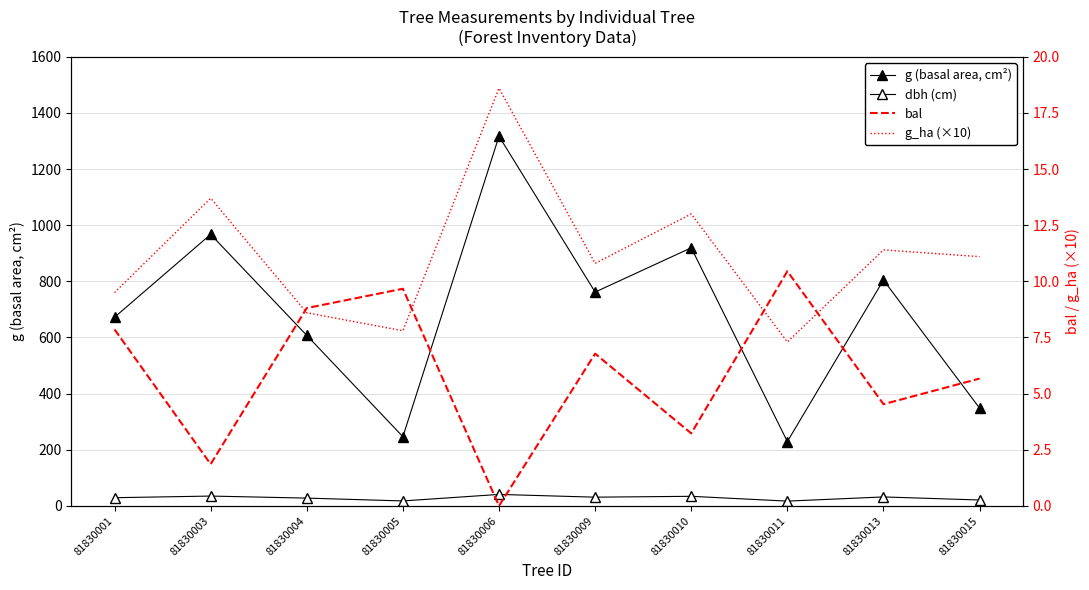

At which category does dbh (cm) reach its first local valley?

81830005